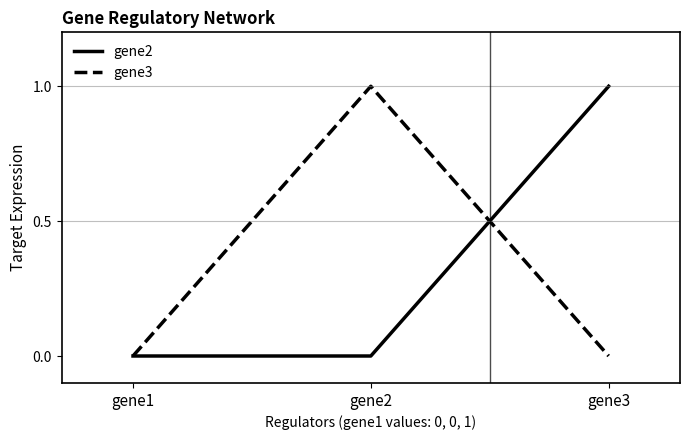

The value of gene2 at gene1 is 0. True or false?

True